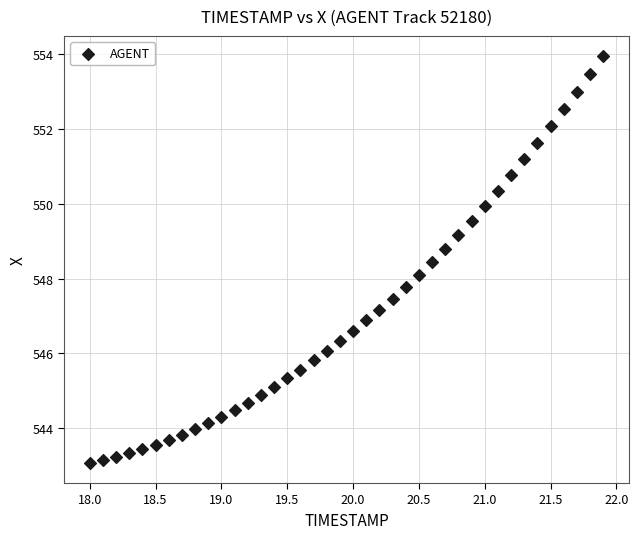

What is the range of X values (max minus min)?

3.9